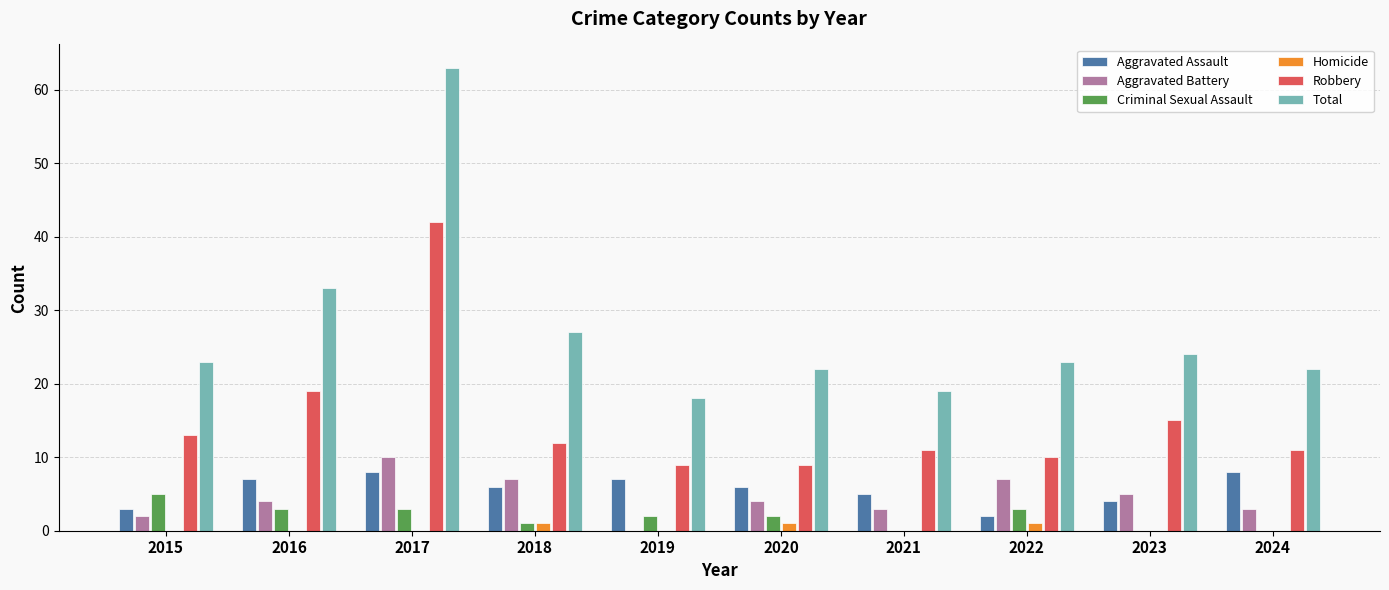

At which label does Aggravated Battery reach its peak?

2017